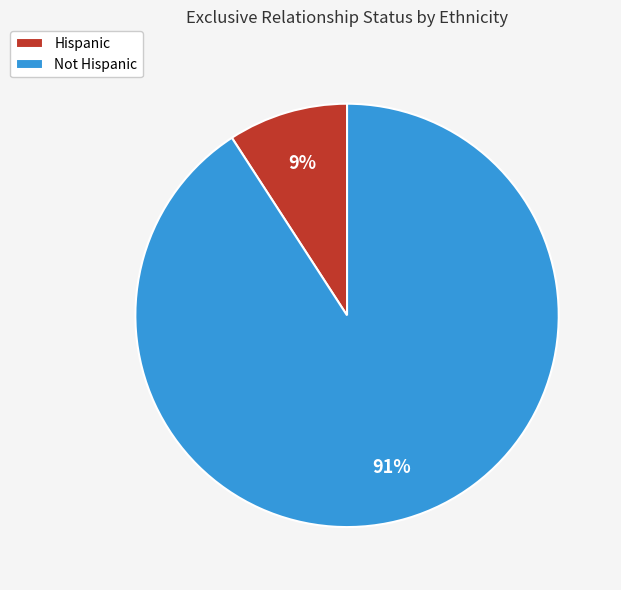

Is it true that Hispanic is 9% of the pie?

True